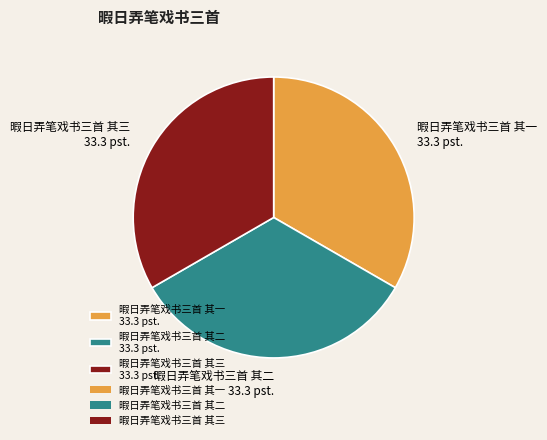

Is there a majority slice in this chart?

No